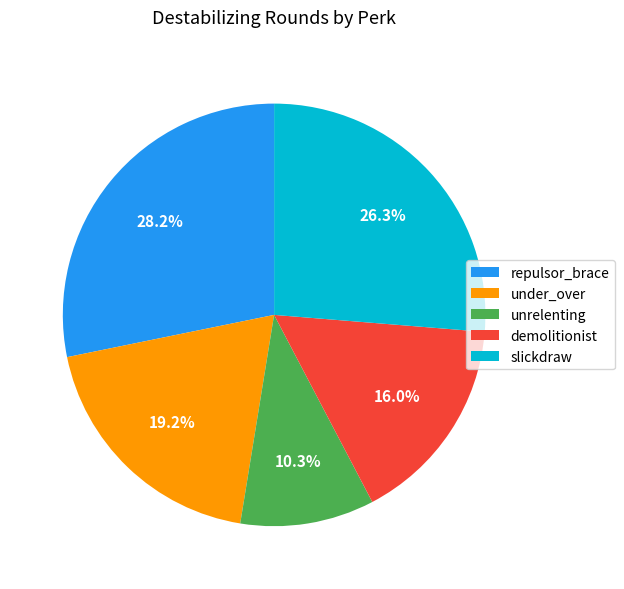

Is the sum of unrelenting and slickdraw greater than half?

No